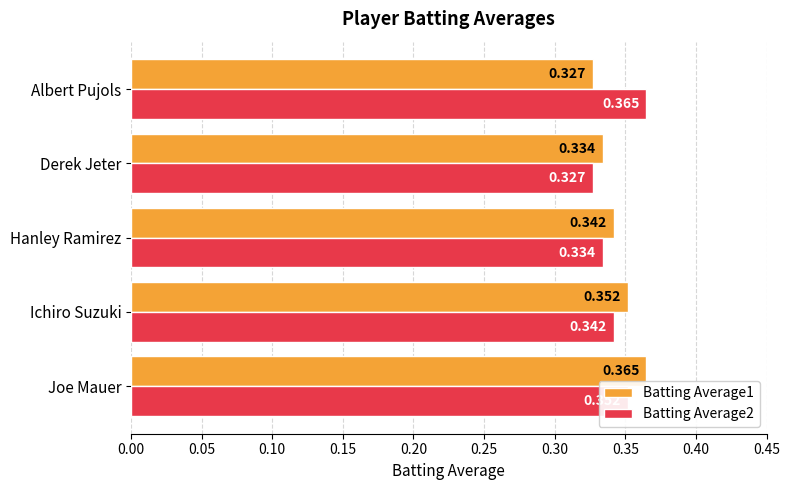

At which category is the sum across all series the highest?

Joe Mauer